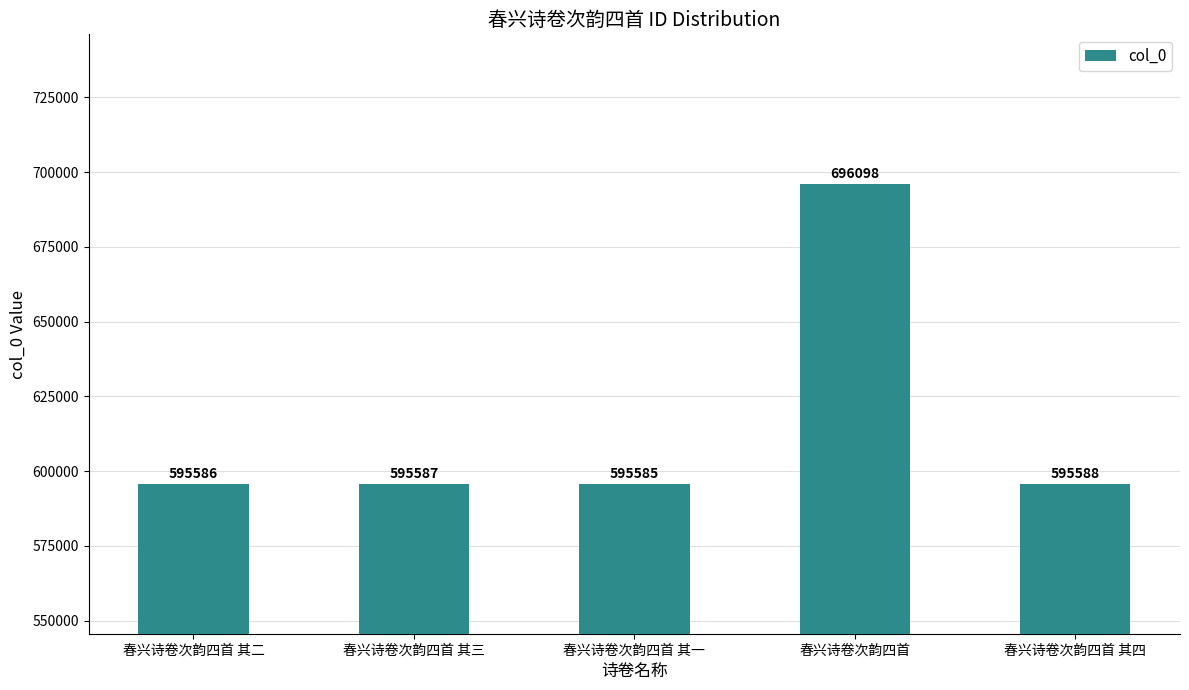

List the labels in order of value, largest first.

春兴诗卷次韵四首, 春兴诗卷次韵四首 其四, 春兴诗卷次韵四首 其三, 春兴诗卷次韵四首 其二, 春兴诗卷次韵四首 其一